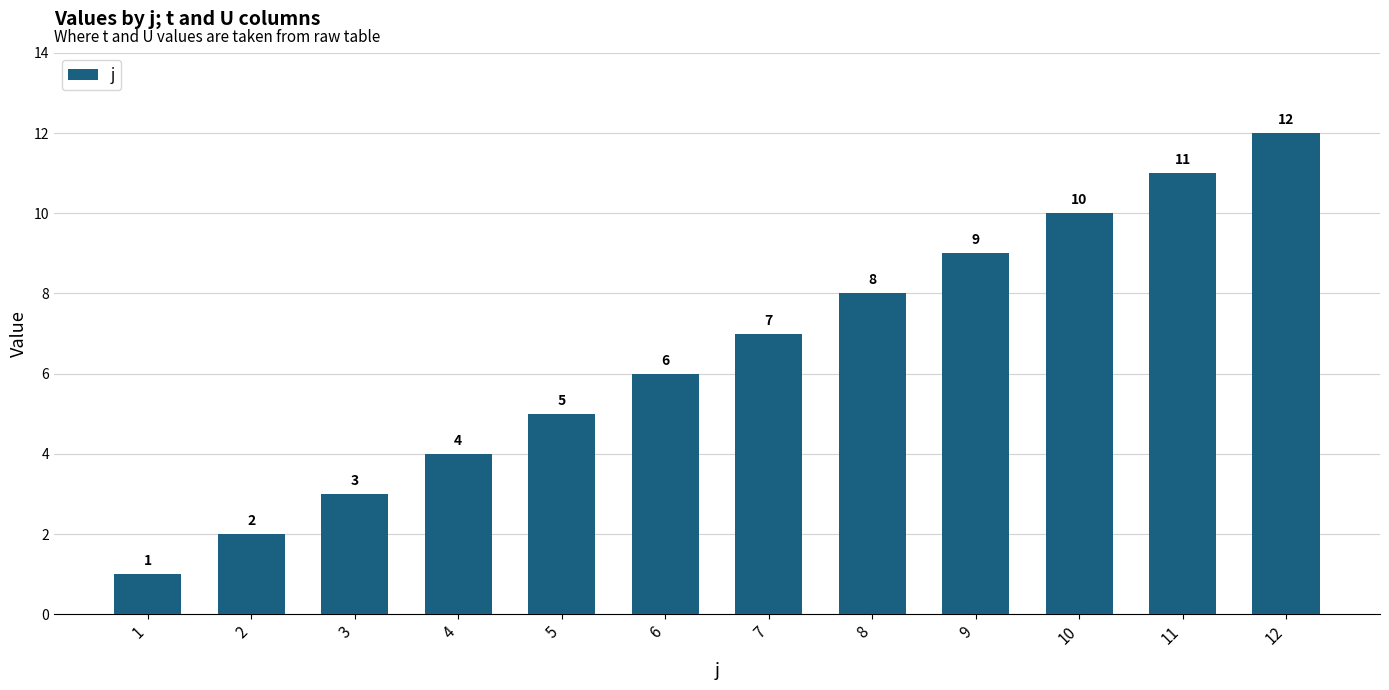

At which category does the chart reach its peak across all series?

12